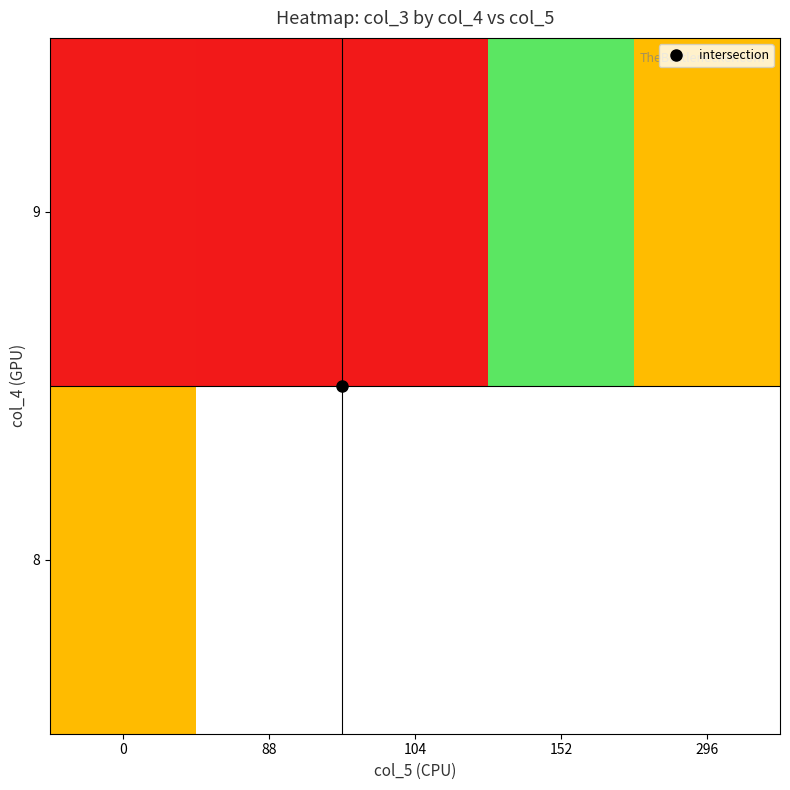

How many series are shown in this chart?

2